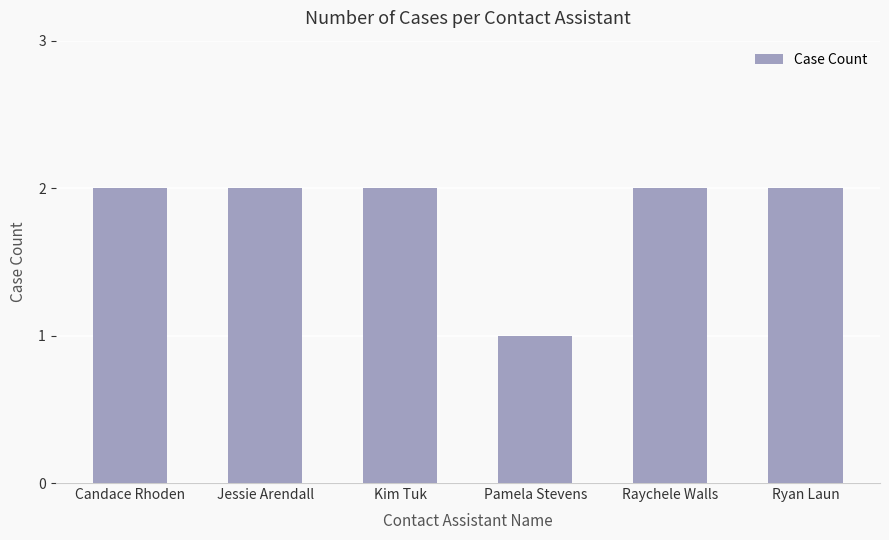

Which category has the lowest value across all series?

Pamela Stevens